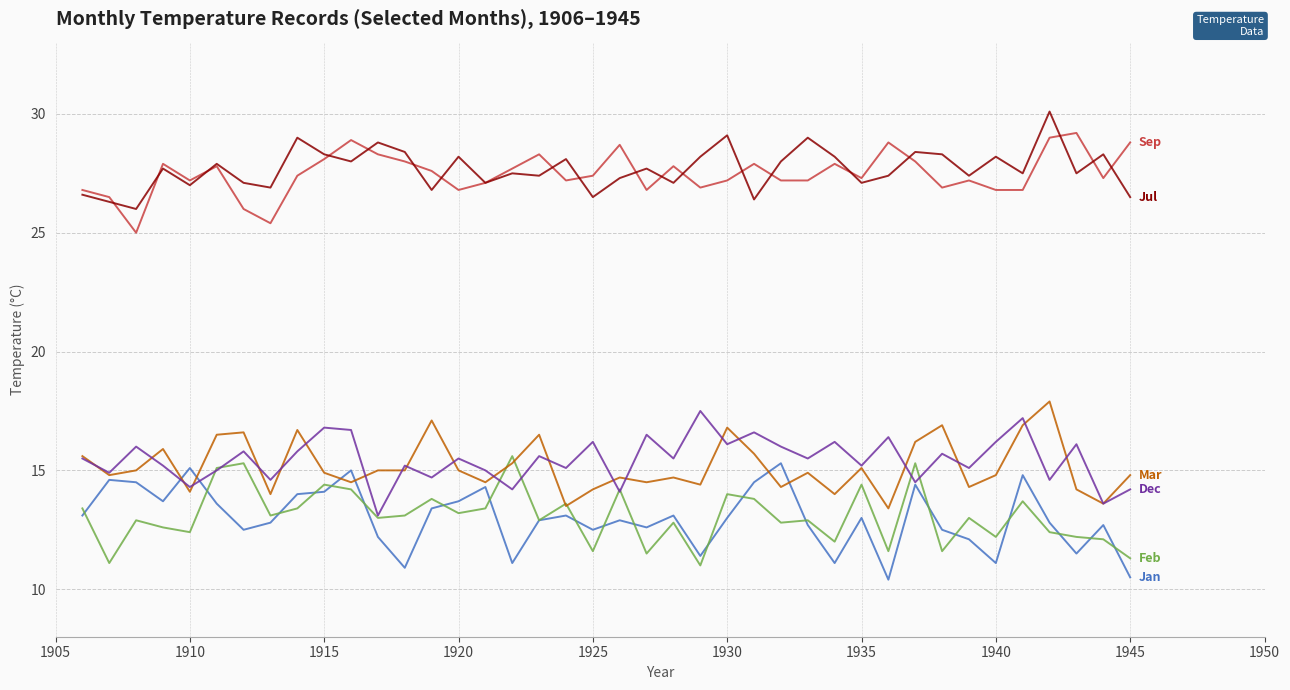

What is the greatest value displayed?

30.1